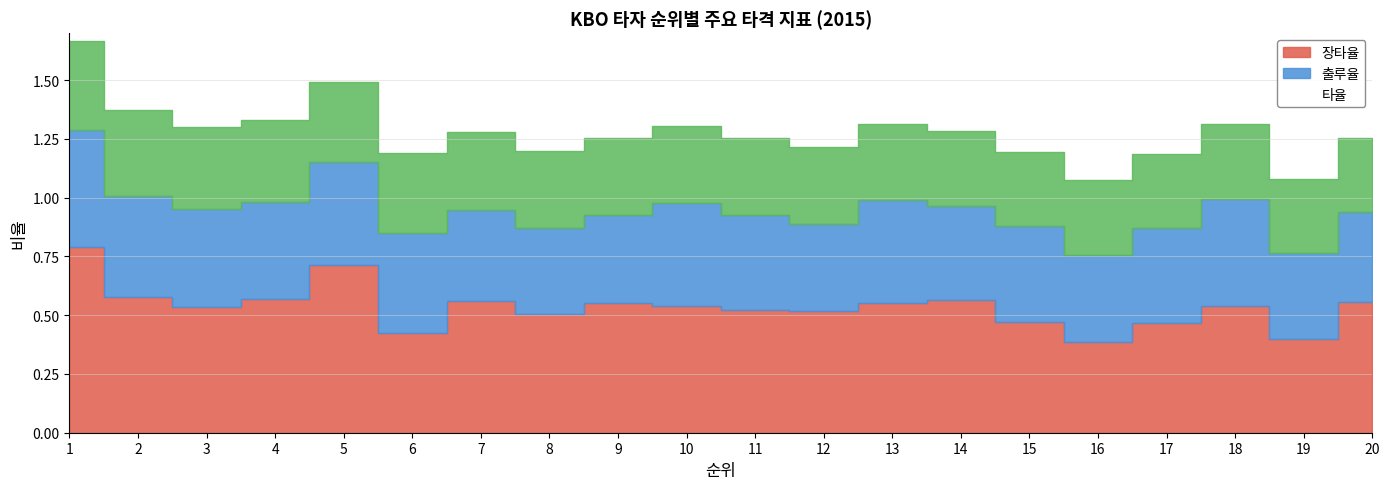

What is the spread (max minus min) of values at 6?

0.1